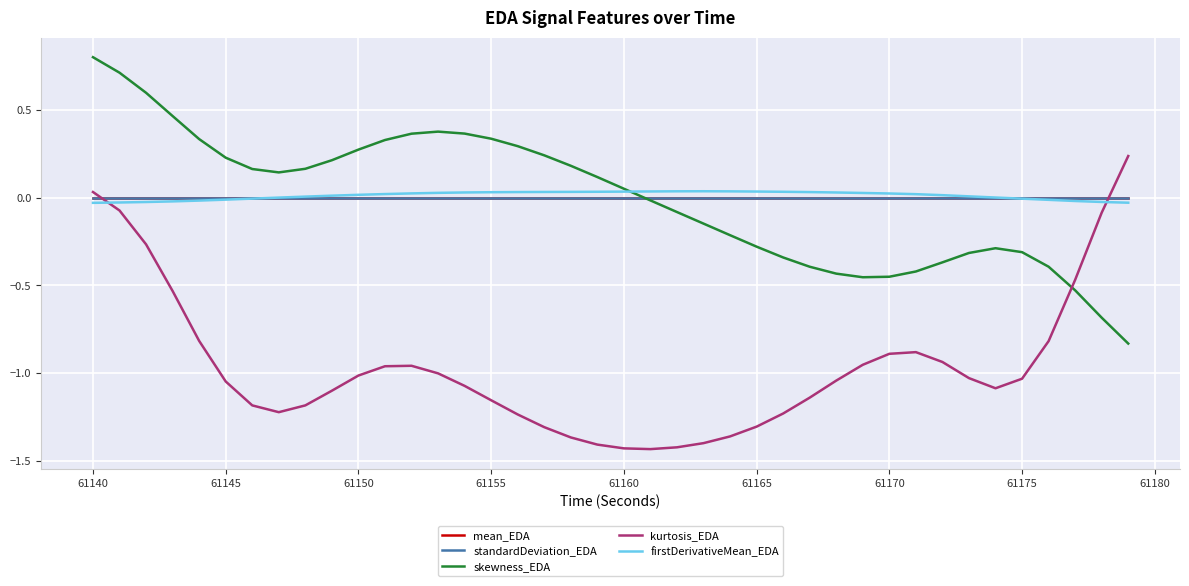

What is the greatest value displayed?

0.8